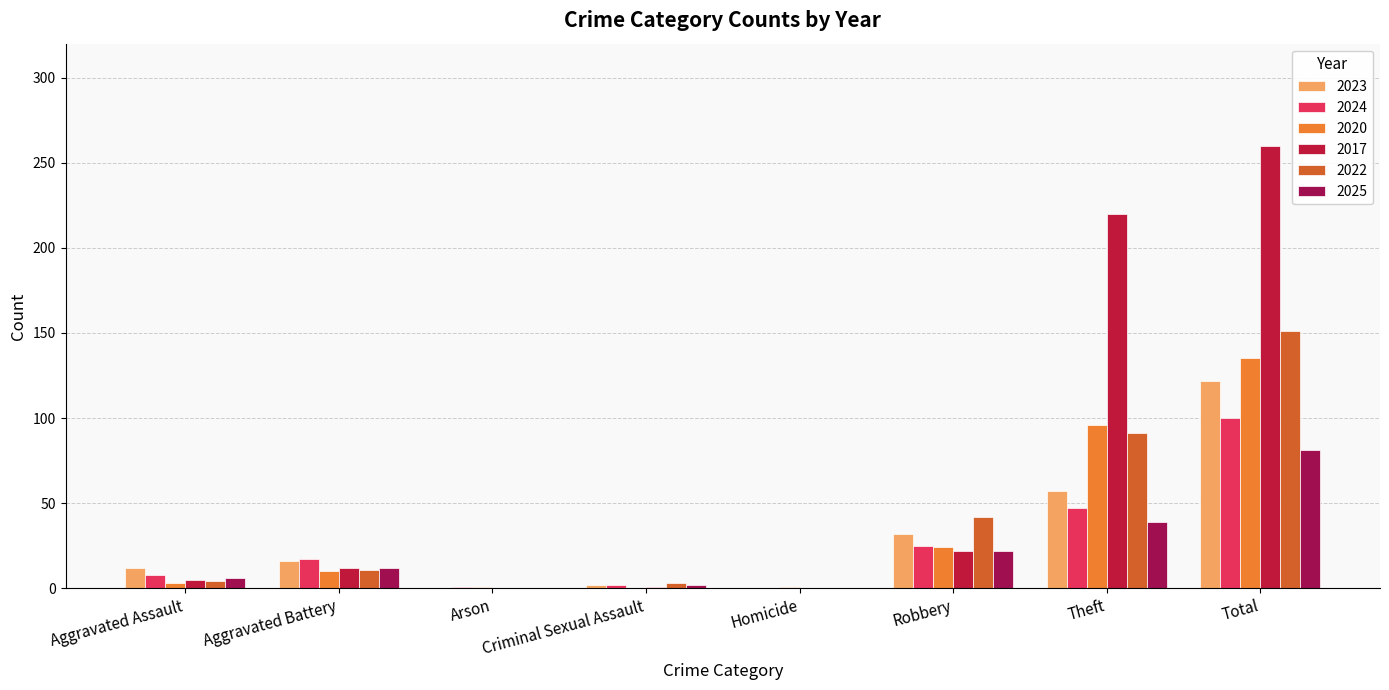

Which has a higher value, Total or Aggravated Assault?

Total